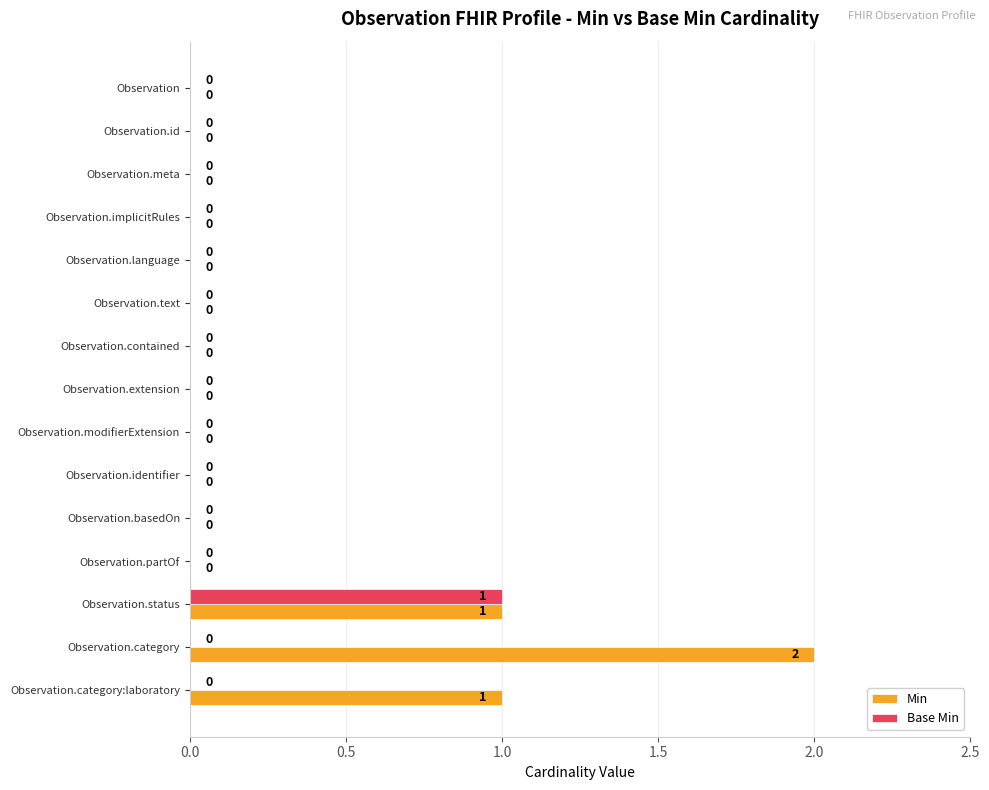

Is it true that Base Min equals 0 at Observation.category:laboratory?

True